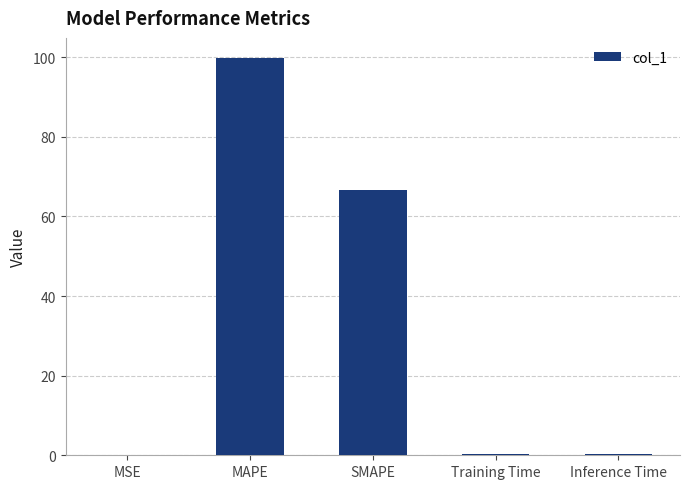

What is the sum of all values?

167.3